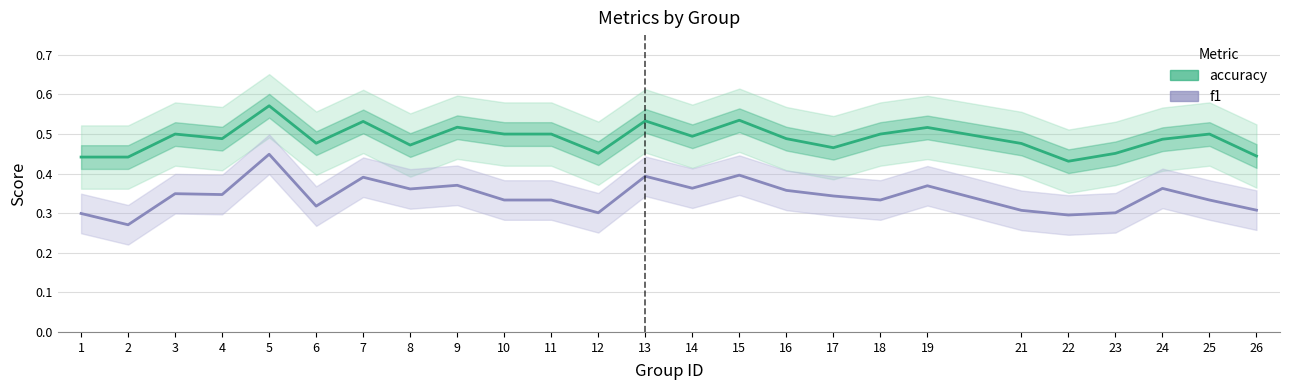

What is the value of the f1 point at the 13th from the left?

0.4